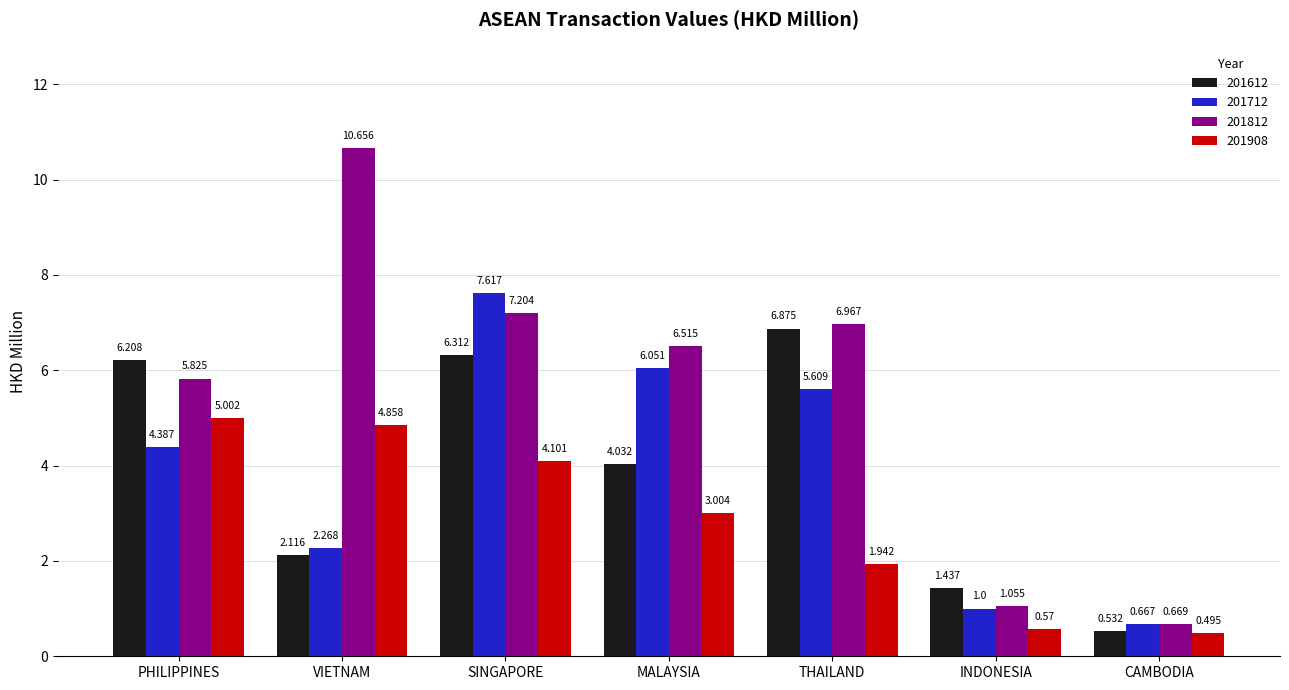

Where does the 201712 series first go above 4?

PHILIPPINES